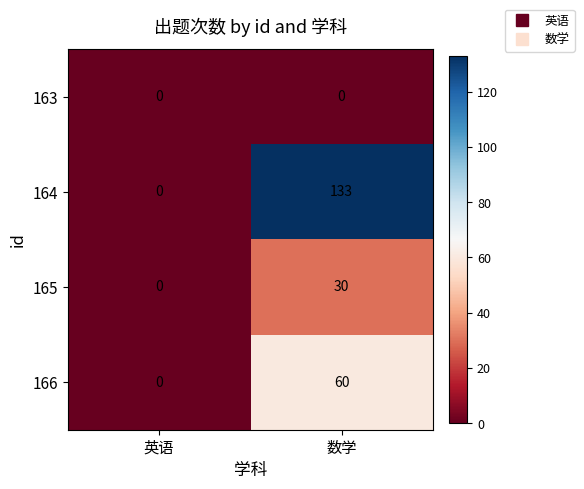

At how many categories does at least one series exceed 51?

1